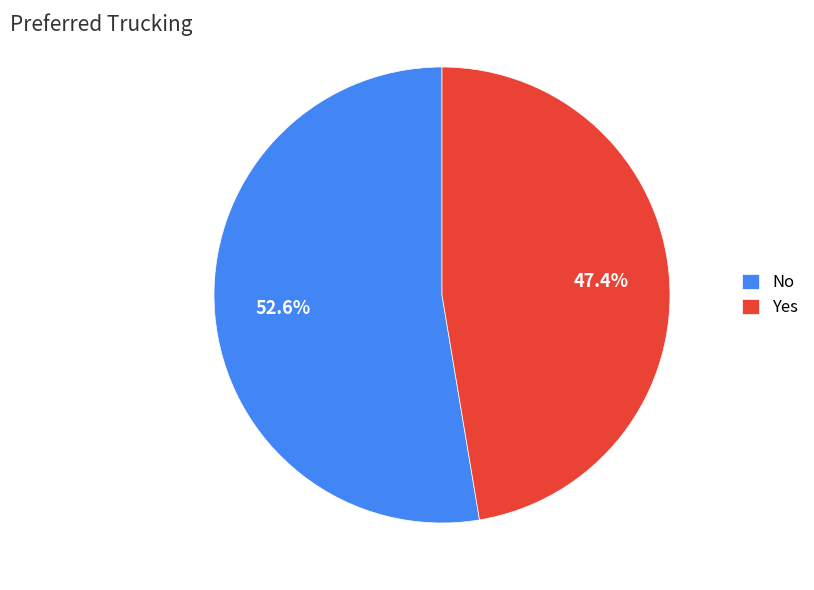

Which category has the smallest portion of the pie?

Yes